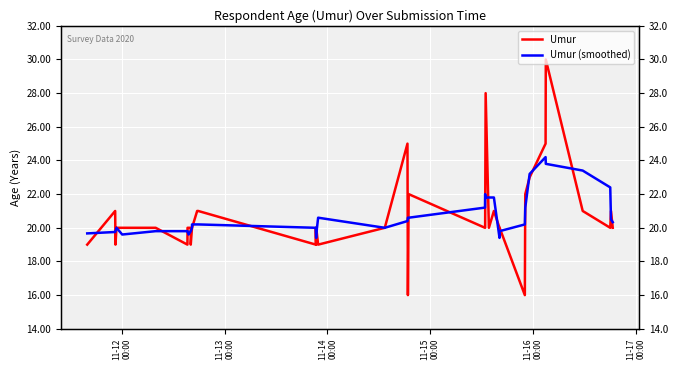

Reading left to right, transcribe all the data shown in this chart.

Umur: 19.0	21.0	19.0	20.0	20.0	20.0	19.0	20.0	20.0	20.0	19.0	20.0	20.0	21.0	21.0	19.0	20.0	19.0	20.0	19.0	20.0	25.0	16.0	22.0	20.0	20.0	28.0	20.0	21.0	20.0	20.0	16.0	22.0	23.0	25.0	30.0	21.0	20.0	21.0	20.0
Umur (smoothed): 19.7	19.8	19.8	20.0	19.6	19.8	19.8	19.8	19.6	19.8	19.8	20.0	20.2	20.2	20.2	20.0	19.8	19.4	19.6	20.6	20.0	20.4	20.6	20.6	21.2	22.0	21.8	21.8	21.8	19.4	19.8	20.2	21.2	23.2	24.2	23.8	23.4	22.4	20.5	20.3